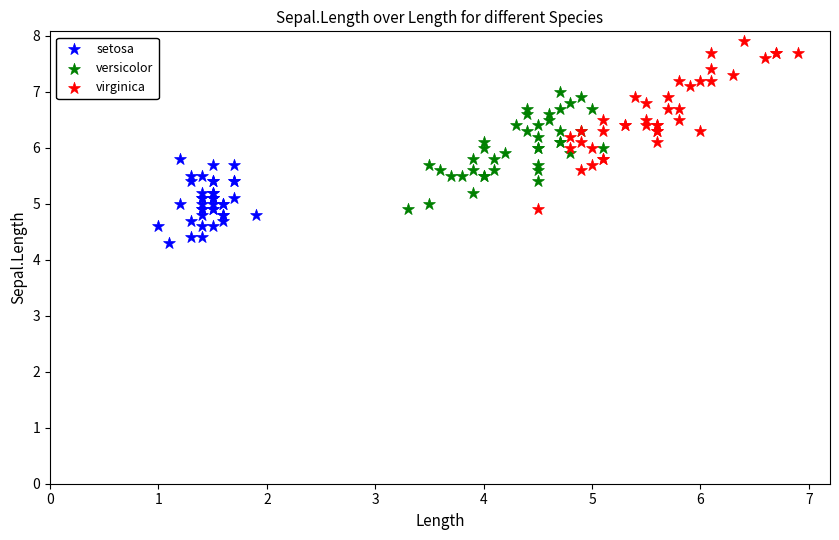

Which series reaches the maximum Y coordinate?

virginica